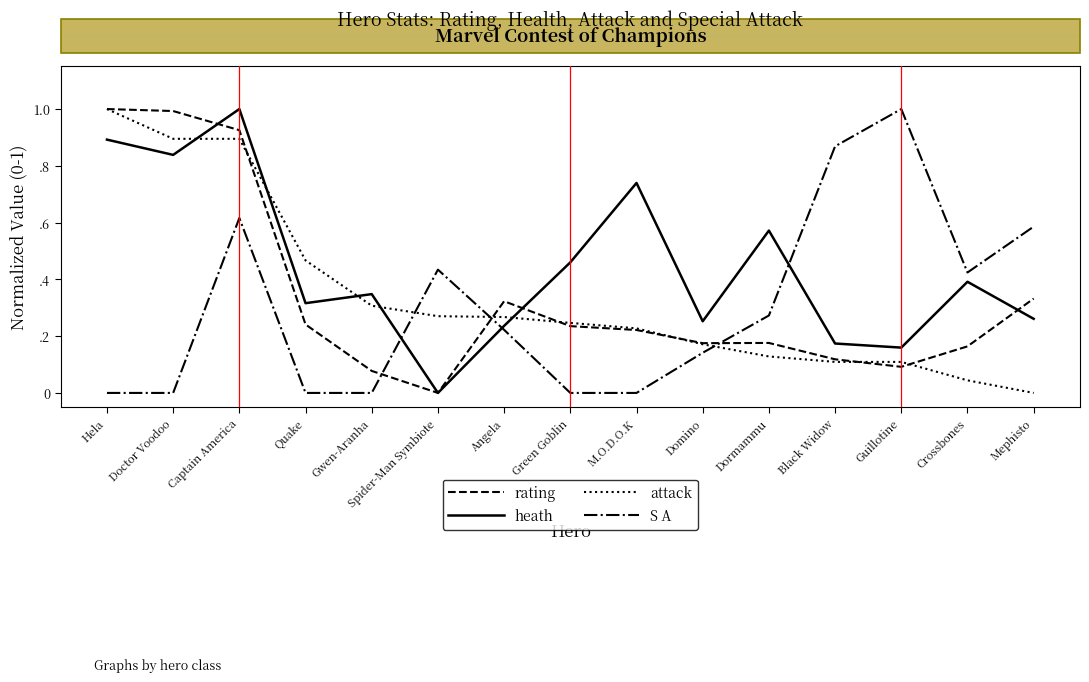

True or false: attack has more than 2 points higher than both neighbors.

False